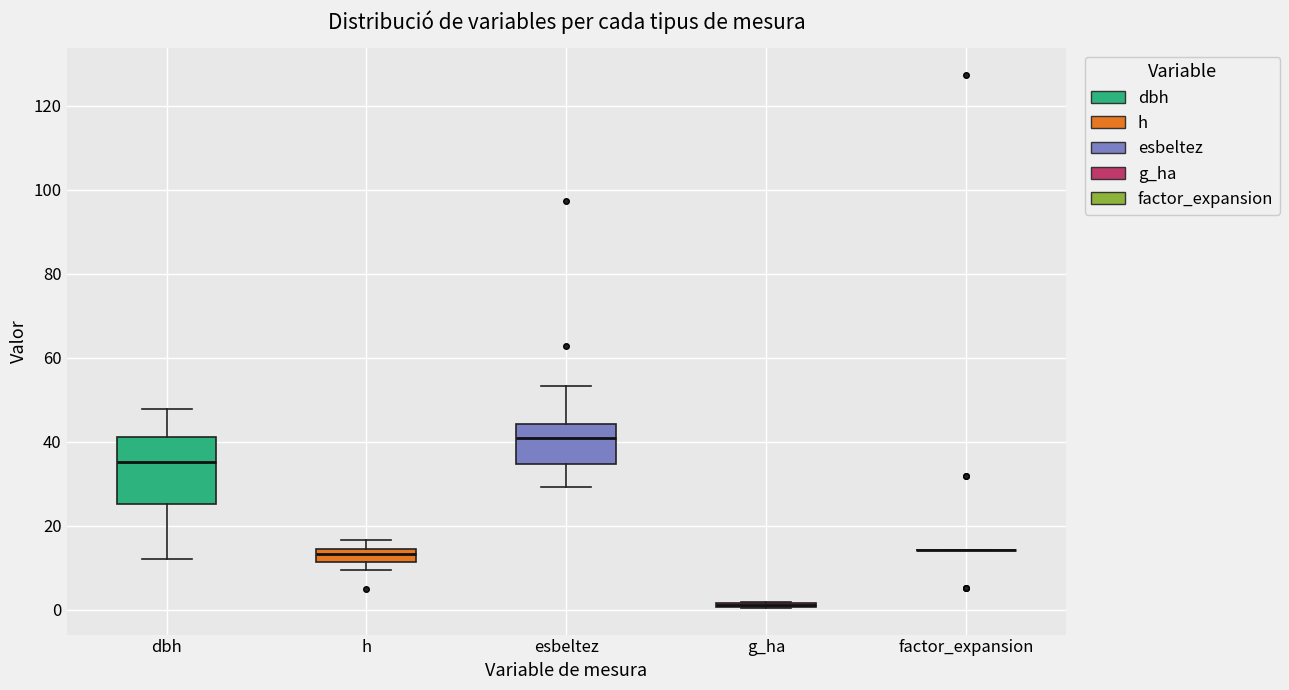

Reading left to right, read every box against the y-axis: the position of its median line, the range the box covers, and the ends of its whiskers. The values are not printed on the chart, so give them approximately, as read against the axis.

dbh: median 36, box 26 to 42, whiskers 12 to 48
h: median 14 (inside the box), box 12 to 14, whiskers 10 to 16
esbeltez: median 40, box 34 to 44, whiskers 30 to 54
g_ha: box collapsed to a line at 2, whiskers 0 to 2
factor_expansion: box collapsed to a line at 14, whiskers 14 to 14